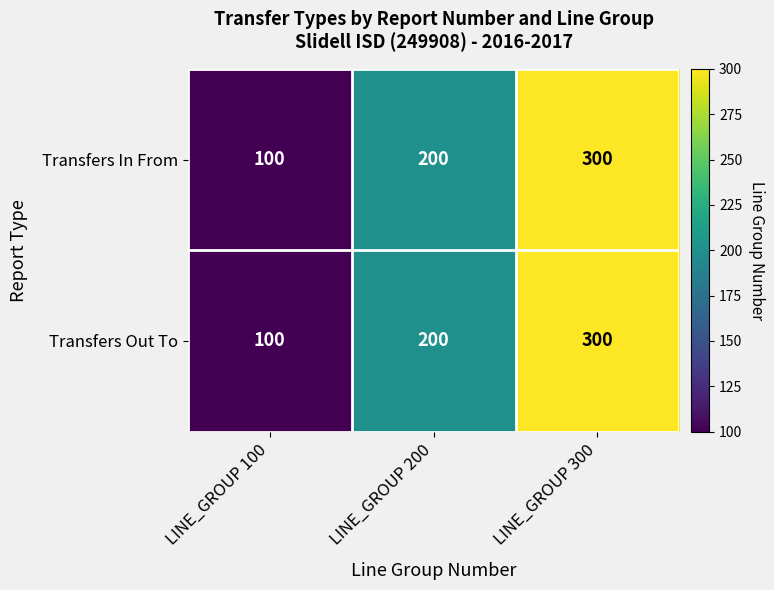

Where is Transfers In From nearest to the value 200?

LINE_GROUP 200